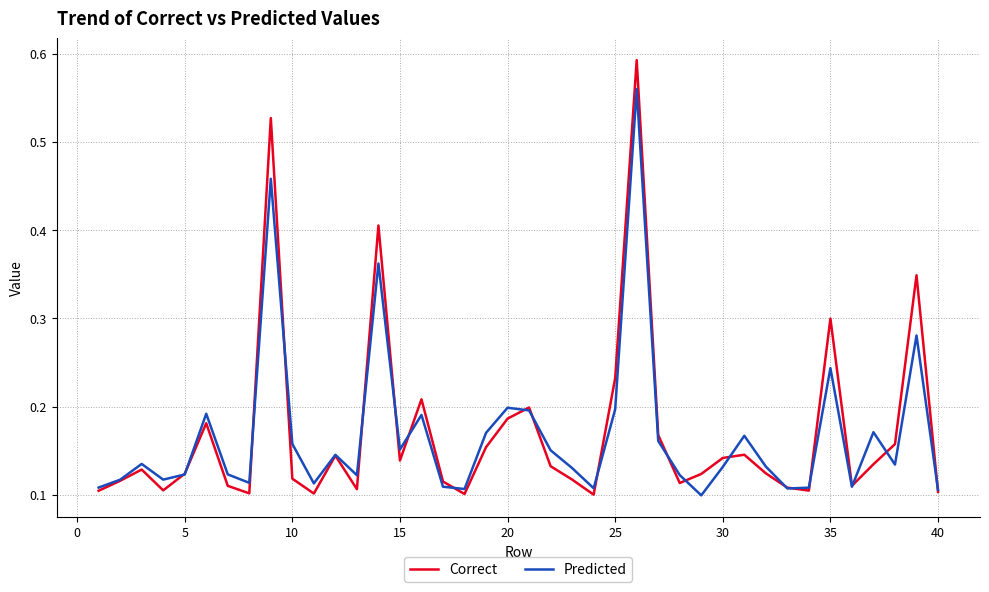

True or false: Predicted has more than 1 points higher than both neighbors.

True